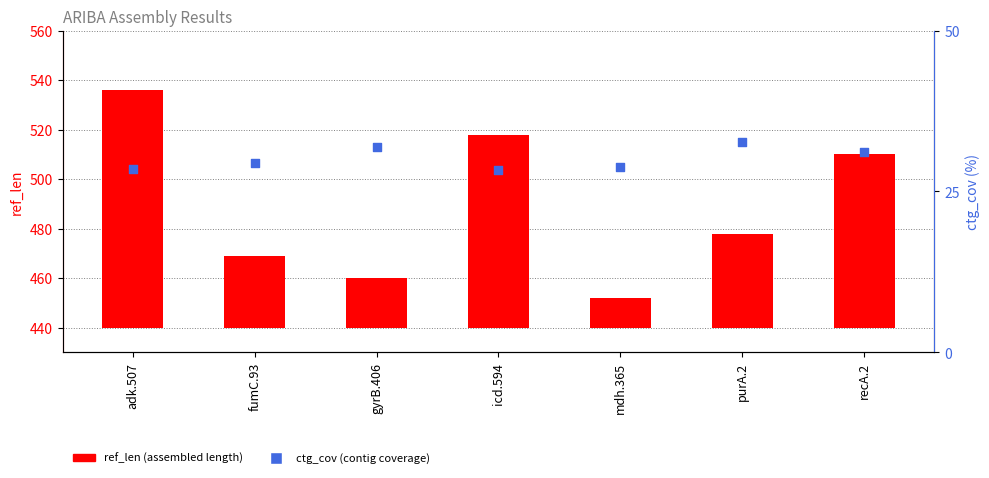

Which series reaches the minimum Y coordinate?

ref_len